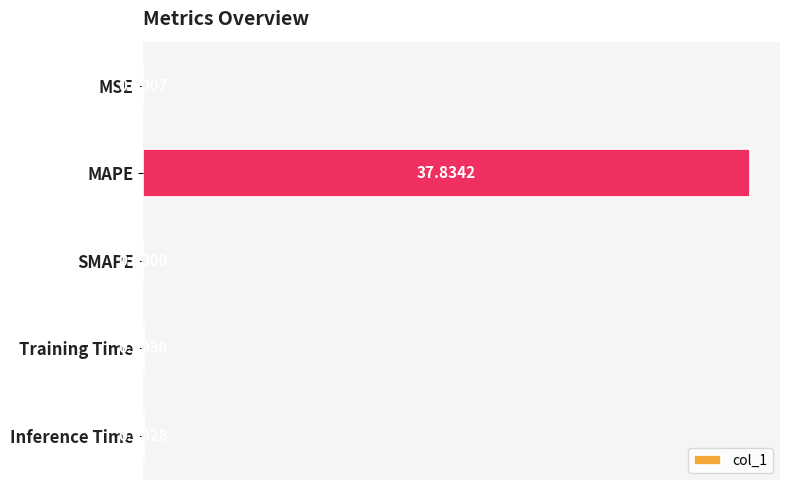

Are the bars horizontal?

Yes